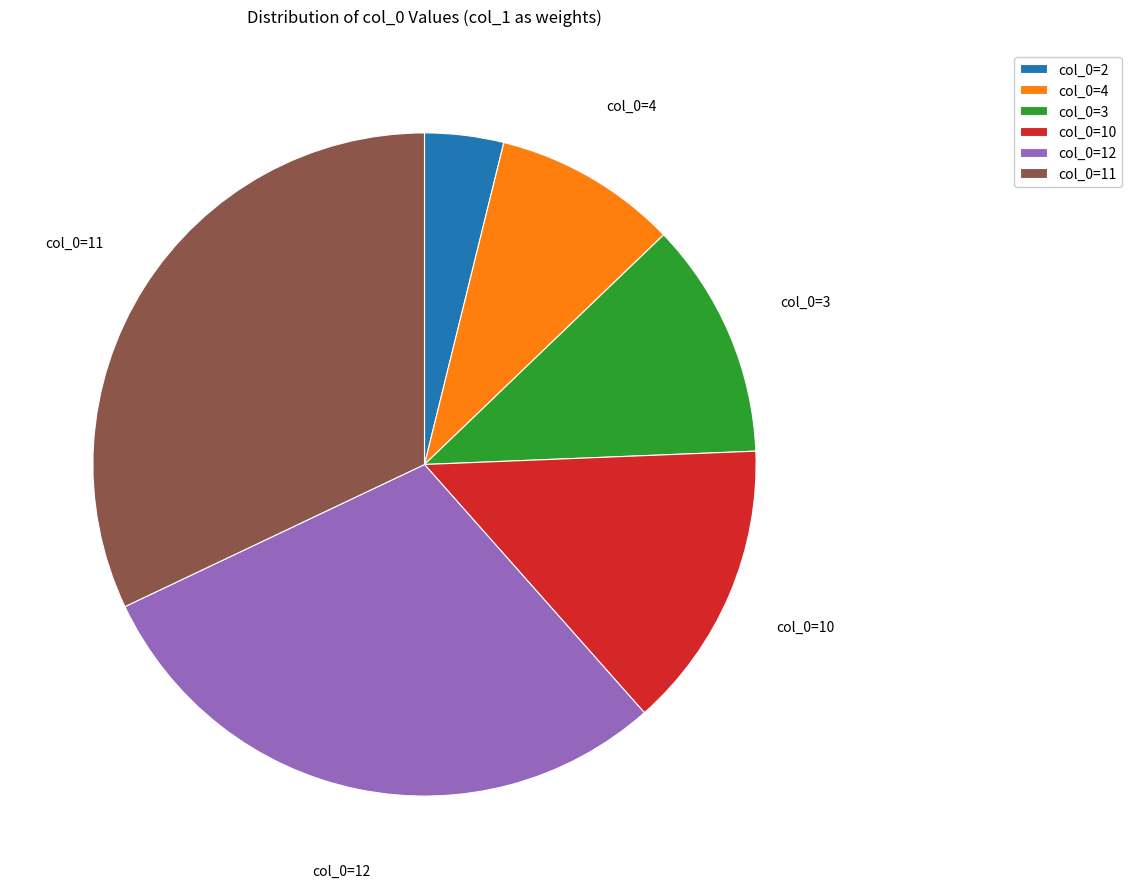

Approximately how many times larger is the value at col_0=2 compared to col_0=3?

0.3